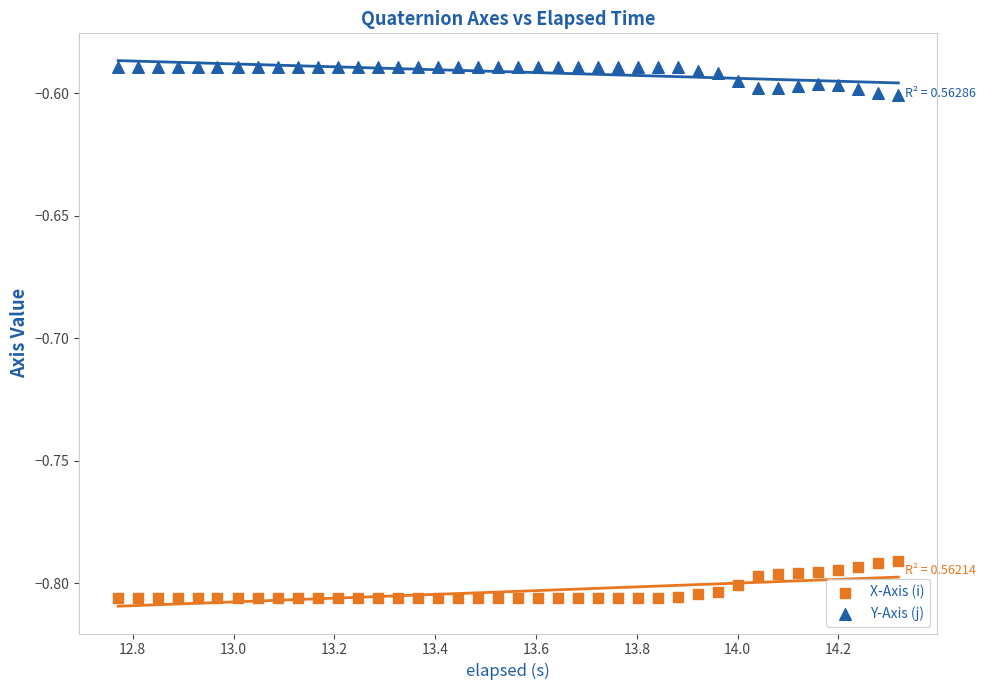

Which series reaches the maximum Y coordinate?

Y-Axis (j)